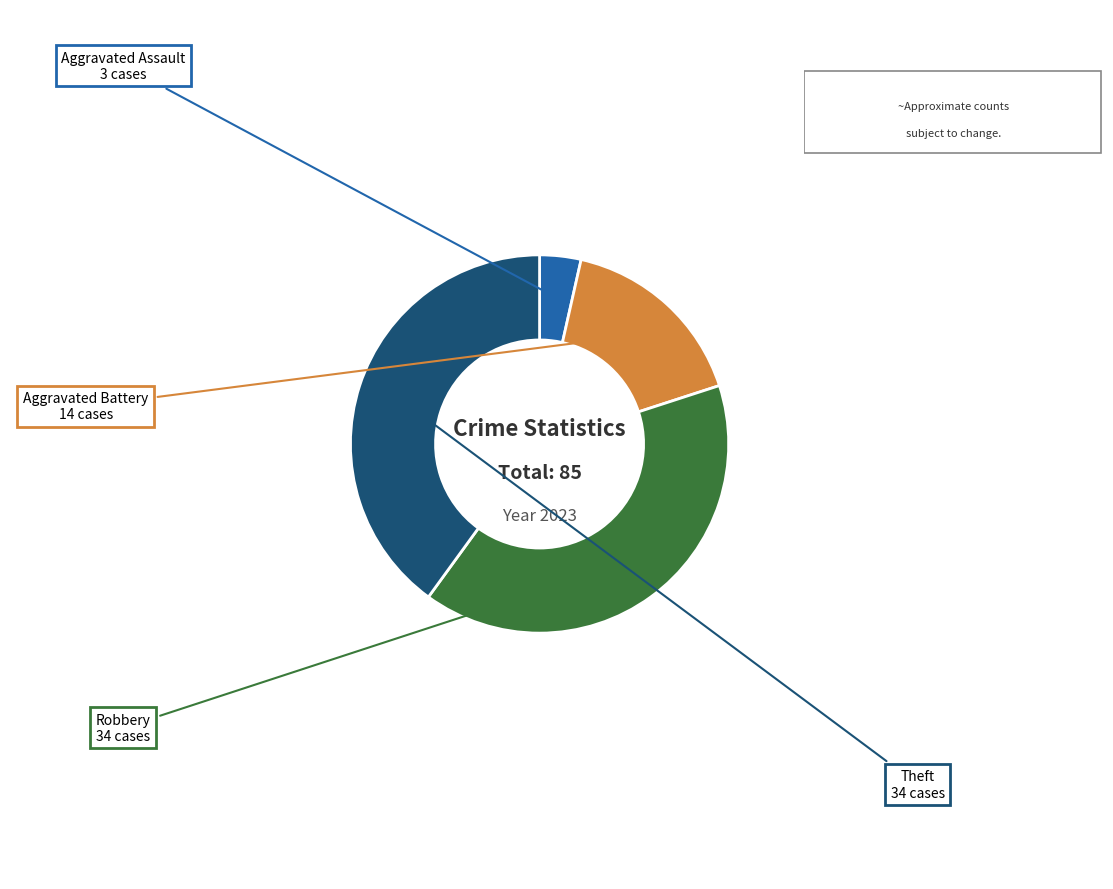

Does any single category account for the majority?

No